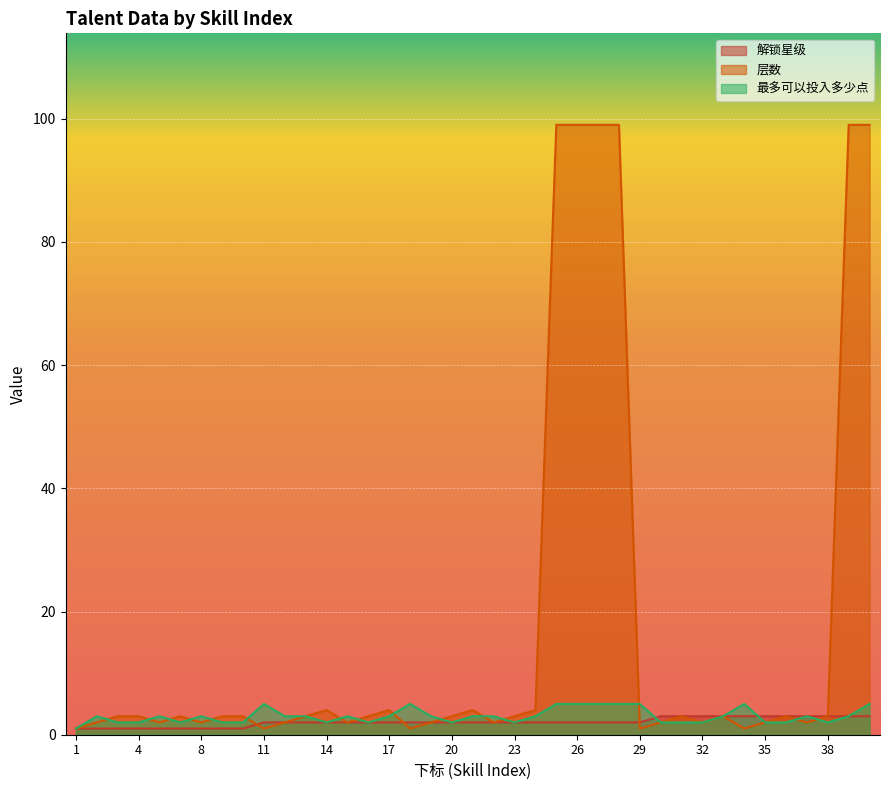

What is the minimum value shown in the chart?

1